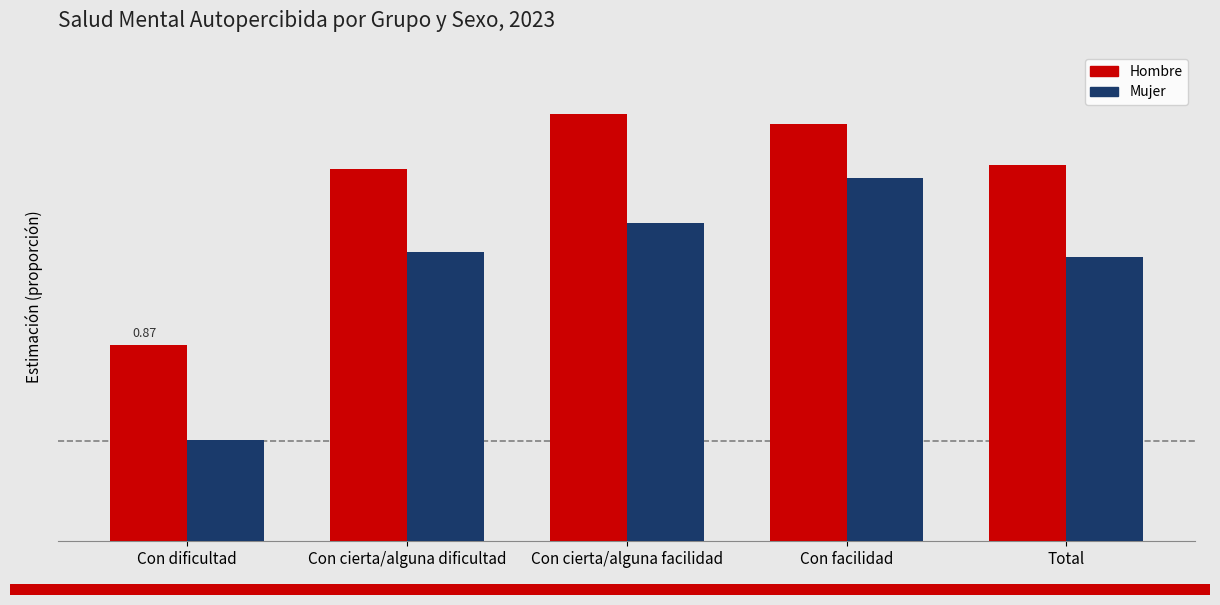

Reading right to left, what are all the values shown in this chart?

Hombre: 0.9	1.0	1.0	0.9	0.9
Mujer: 0.9	0.9	0.9	0.9	0.8